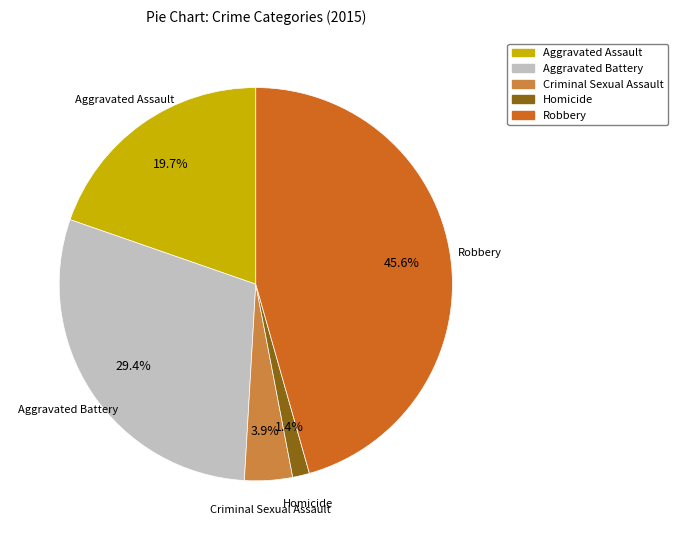

How many slices are in this pie chart?

5